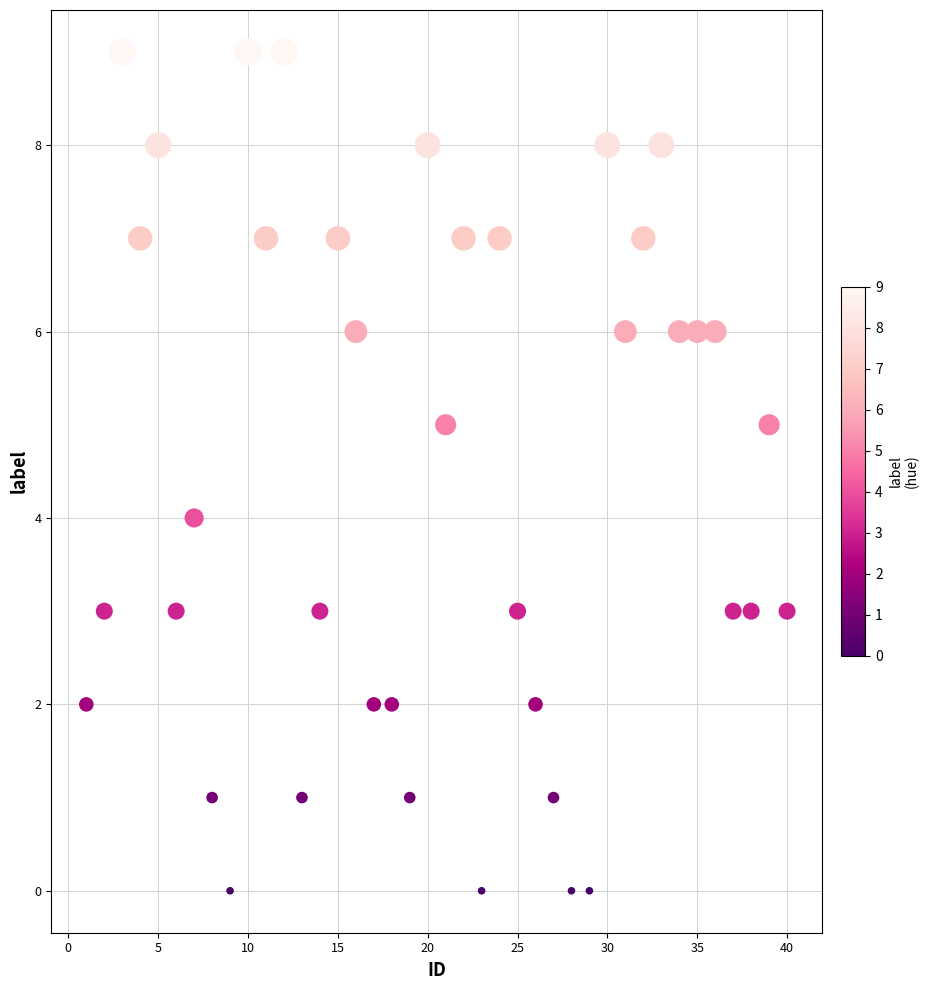

What is the range of X values (max minus min)?

39